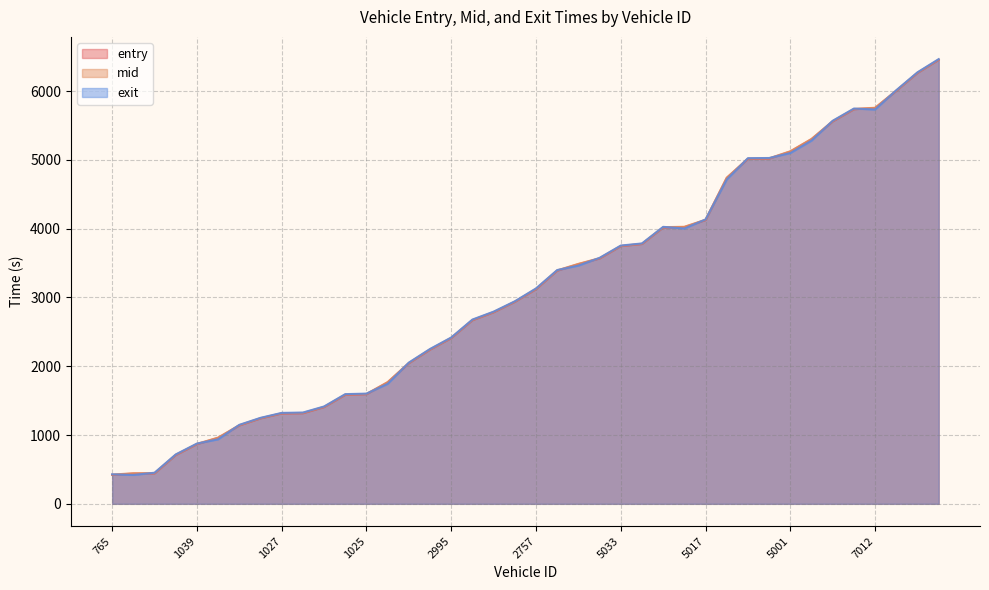

What is the smallest value displayed?

419.6